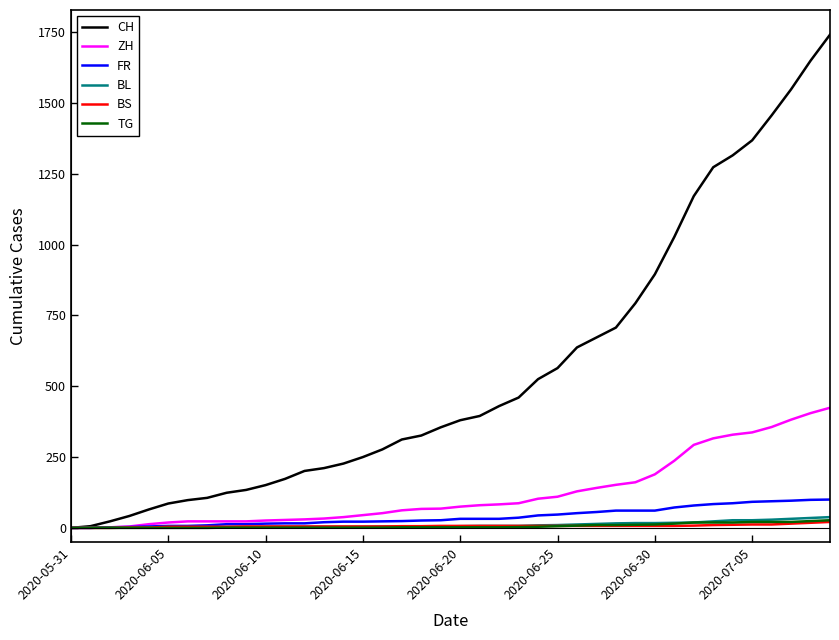

What is the maximum value shown in the chart?

1741